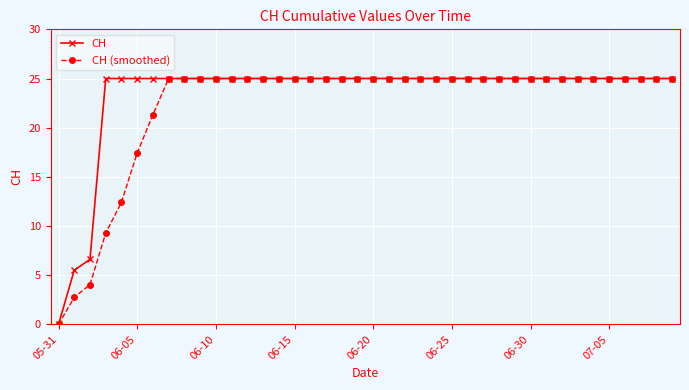

What is the value of the CH (smoothed) point at the 22nd from the left?

25.0